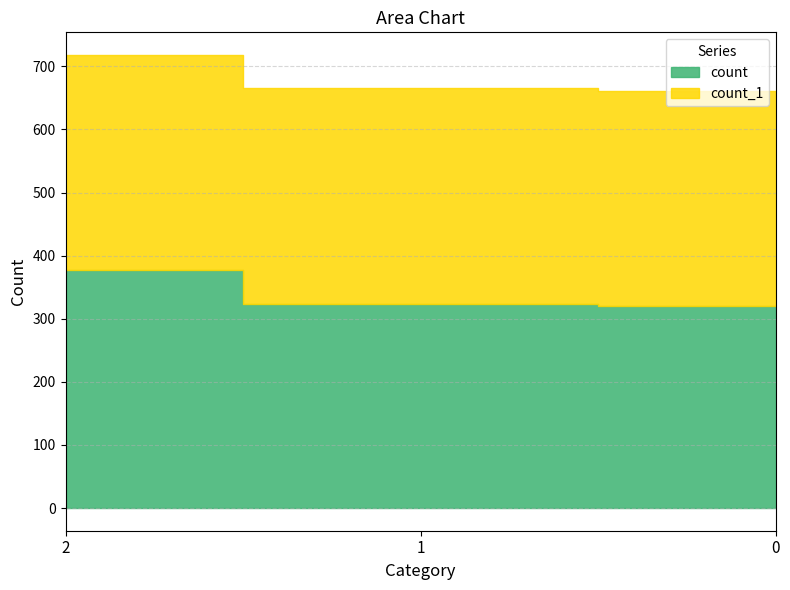

What is the lowest value of the count_1 series?

340